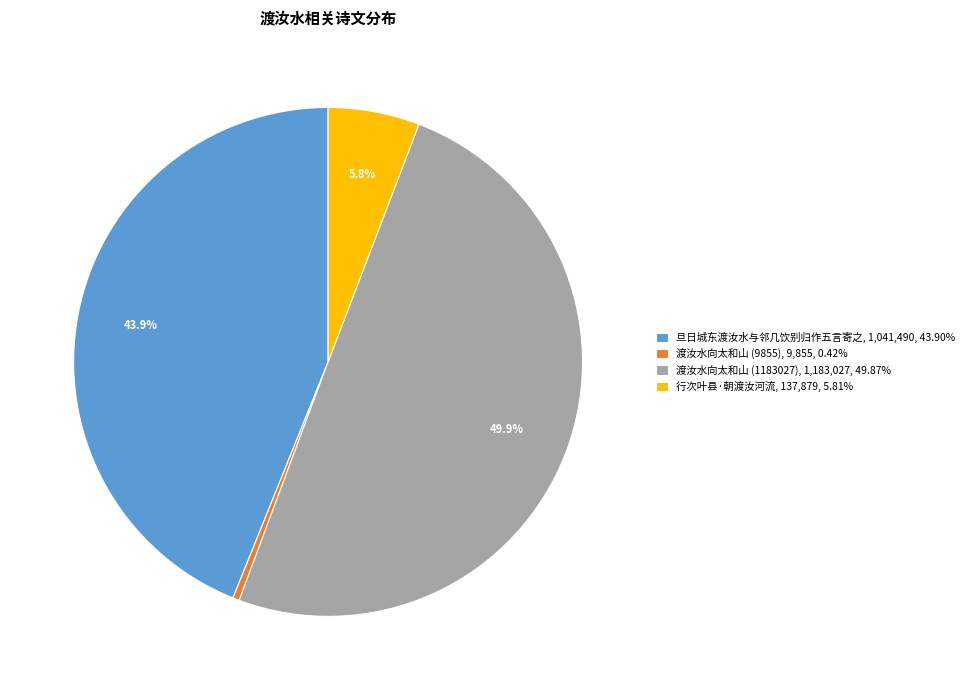

What is the ratio of the value at 行次叶县·朝渡汝河流, 137,879, 5.81% to the value at 渡汝水向太和山 (9855), 9,855, 0.42%?

14.0